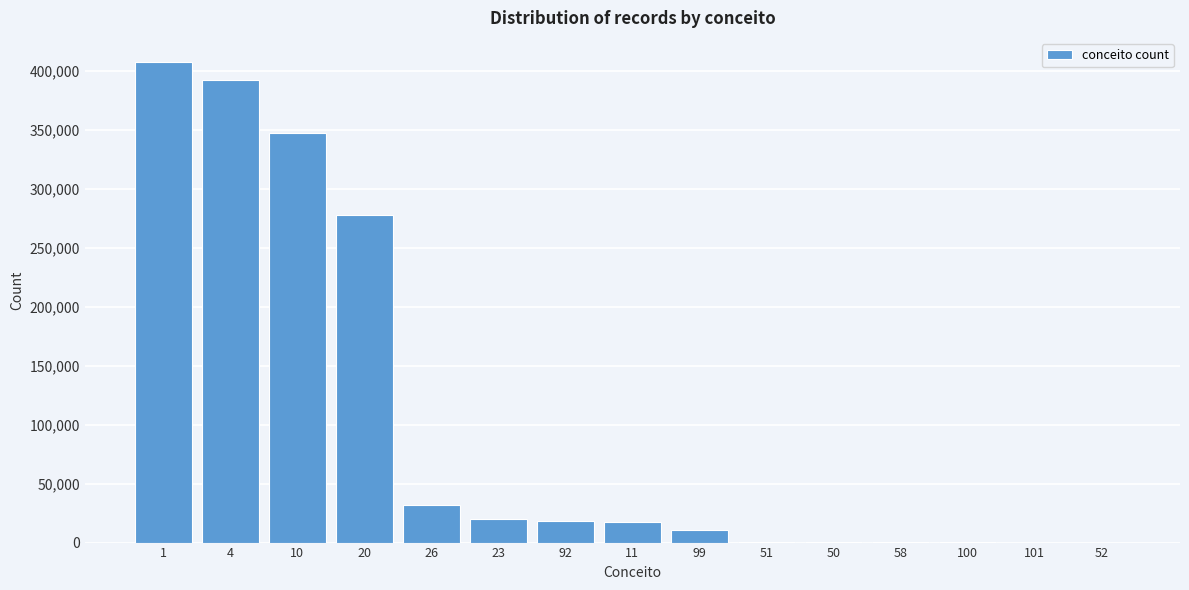

Approximately how many times larger is the value at 10 compared to 1?

0.9